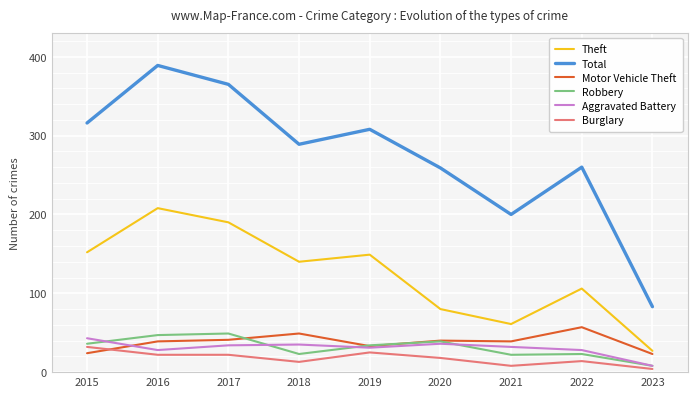

Which category has the highest value across all series?

2016